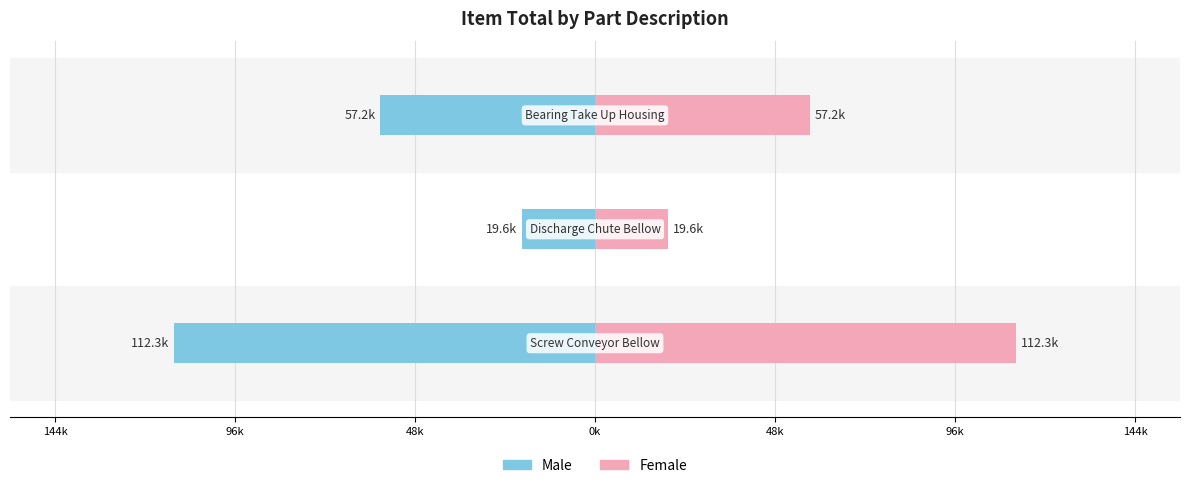

What is the average value of the Male series?

-63028